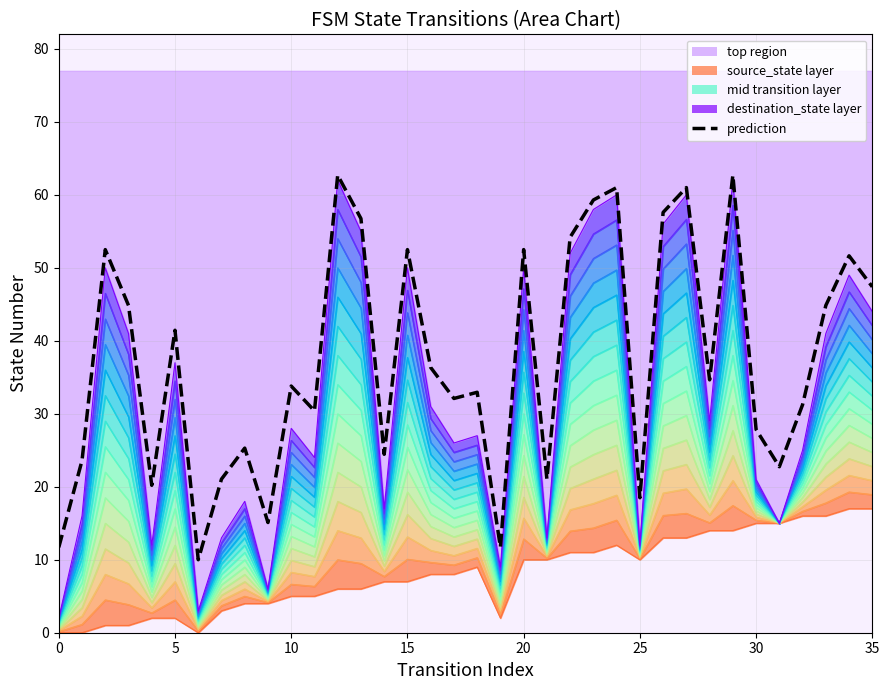

Where is the first local maximum for destination_state?

2